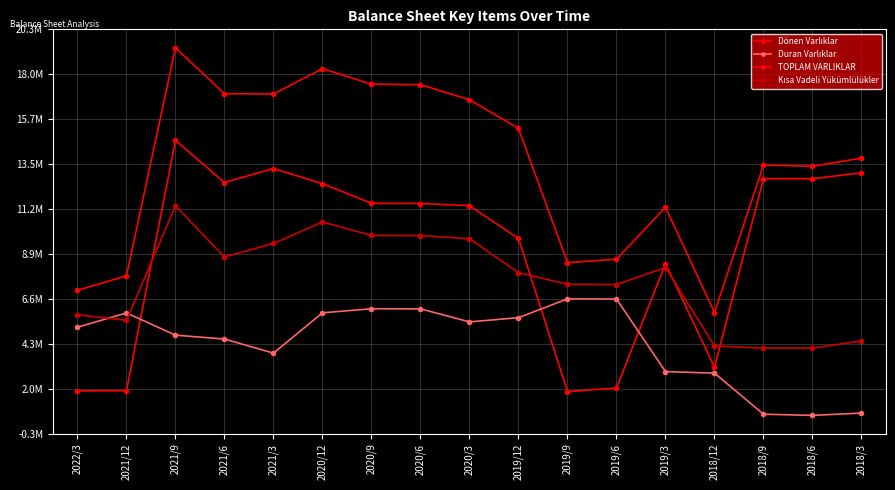

What is the difference between the maximum and second lowest values in the Duran Varlıklar series?

5885662